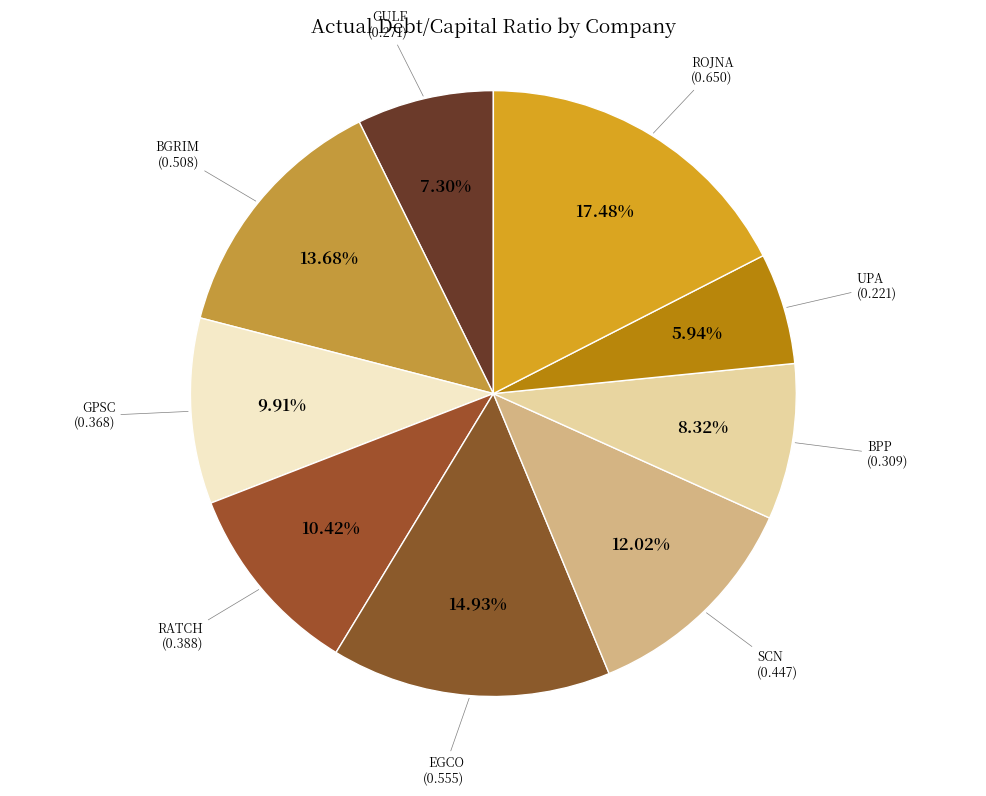

To the nearest percent, what is the difference between the largest and smallest slice percentages?

12%